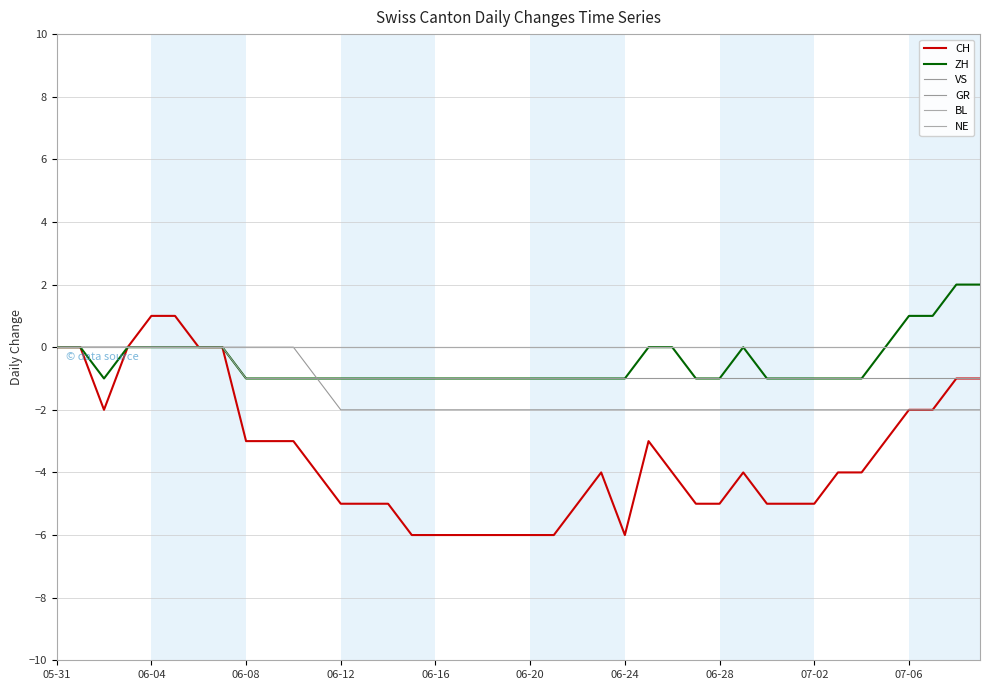

Is this an area chart (filled region under the line)?

No